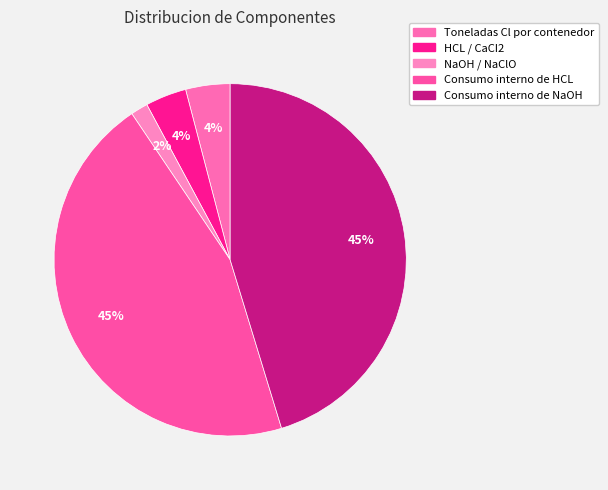

Rank the categories by value from lowest to highest.

NaOH / NaClO, HCL / CaCI2, Toneladas Cl por contenedor, Consumo interno de HCL, Consumo interno de NaOH